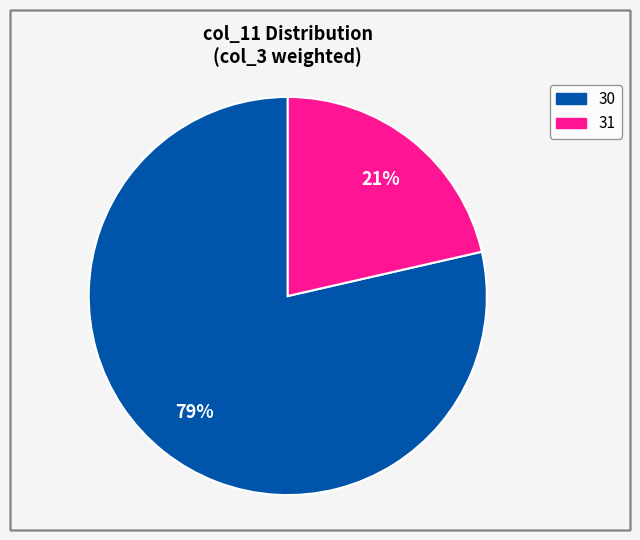

Which has a higher value, 30 or 31?

30